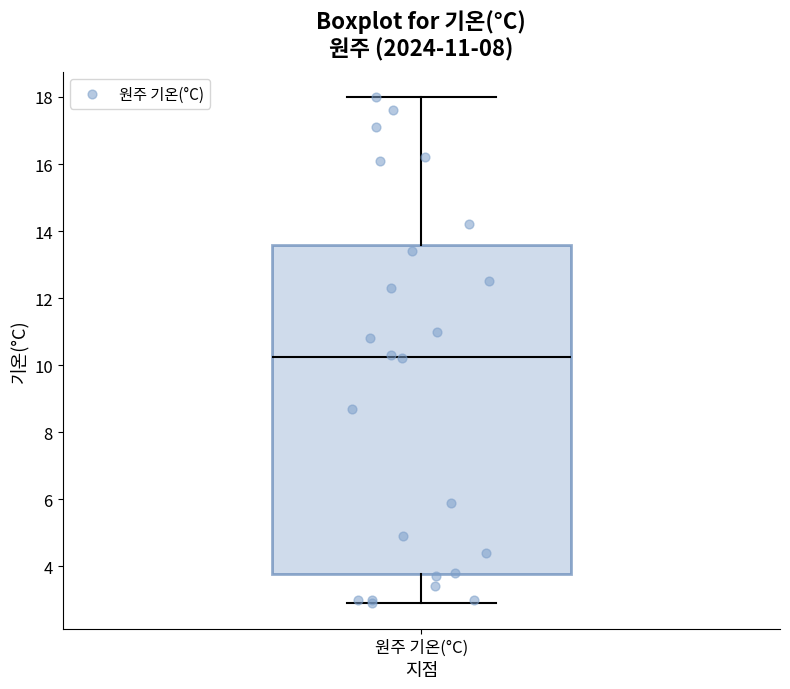

Where is the lower edge of the box for 원주 기온(°C) on the y-axis? The values are not printed on the chart, so give them approximately, as read against the axis.

3.8